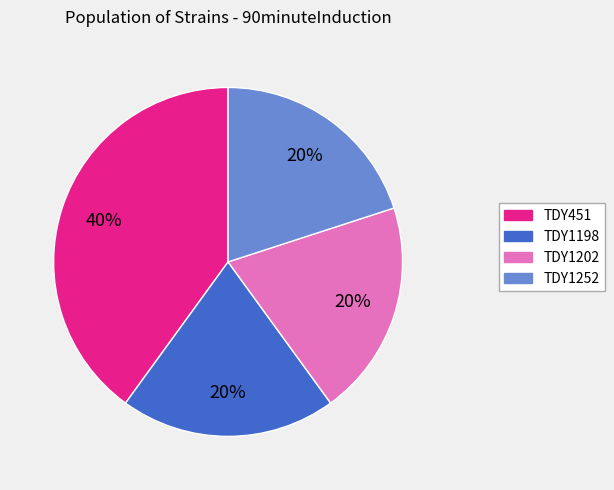

How many slices are in this pie chart?

4